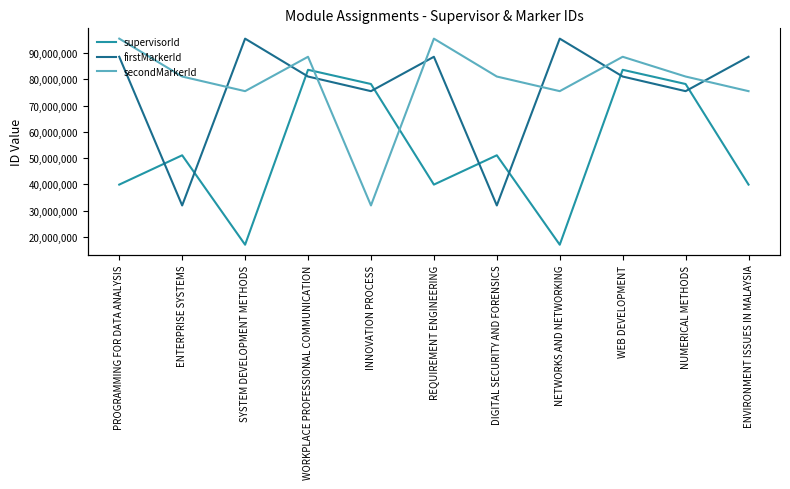

The secondMarkerId series shows 107141047 at SYSTEM DEVELOPMENT METHODS. True or false?

False